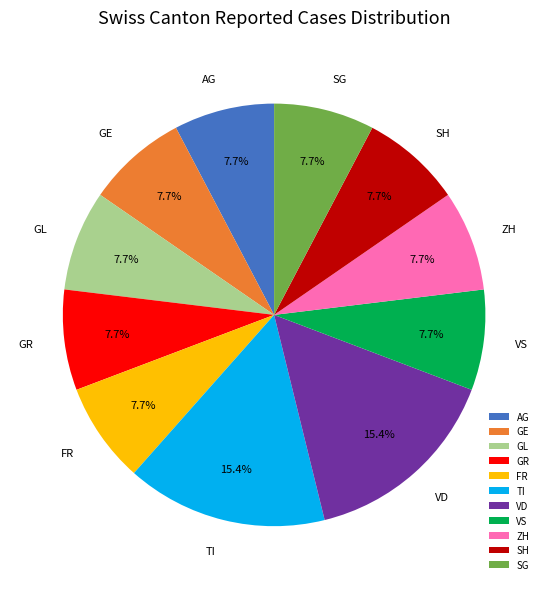

How many slices are in this pie chart?

11